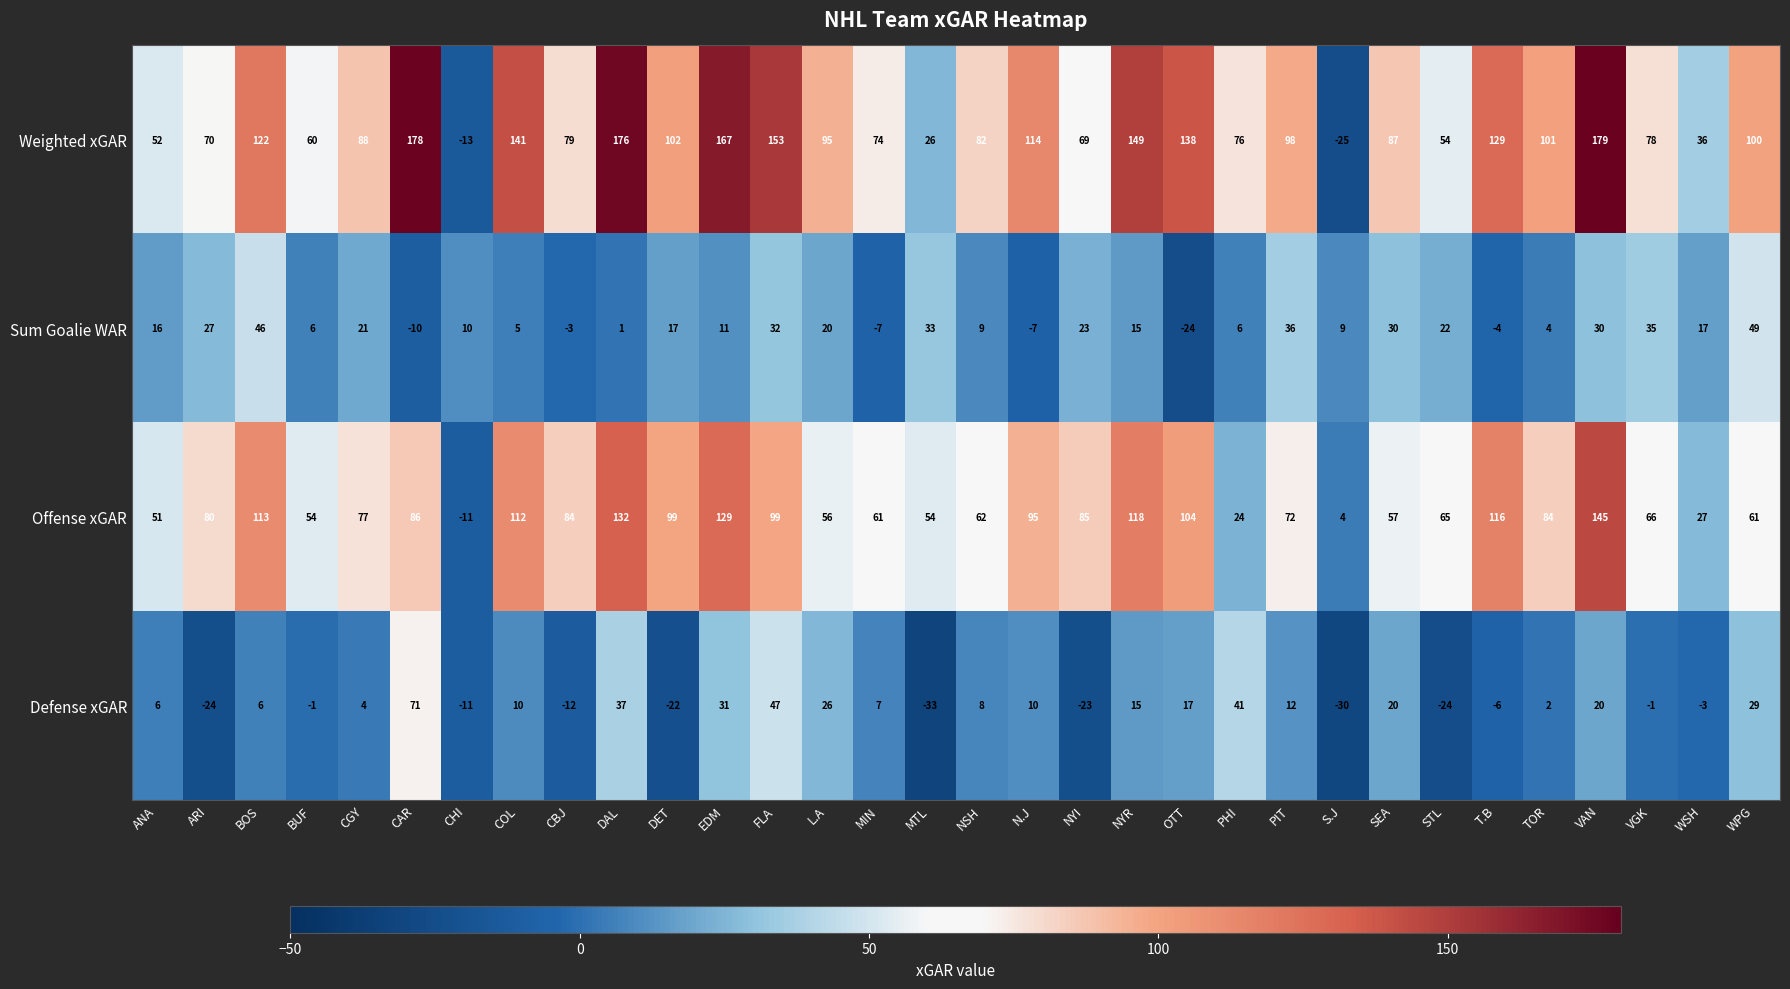

Which series has the widest spread of values?

Weighted xGAR